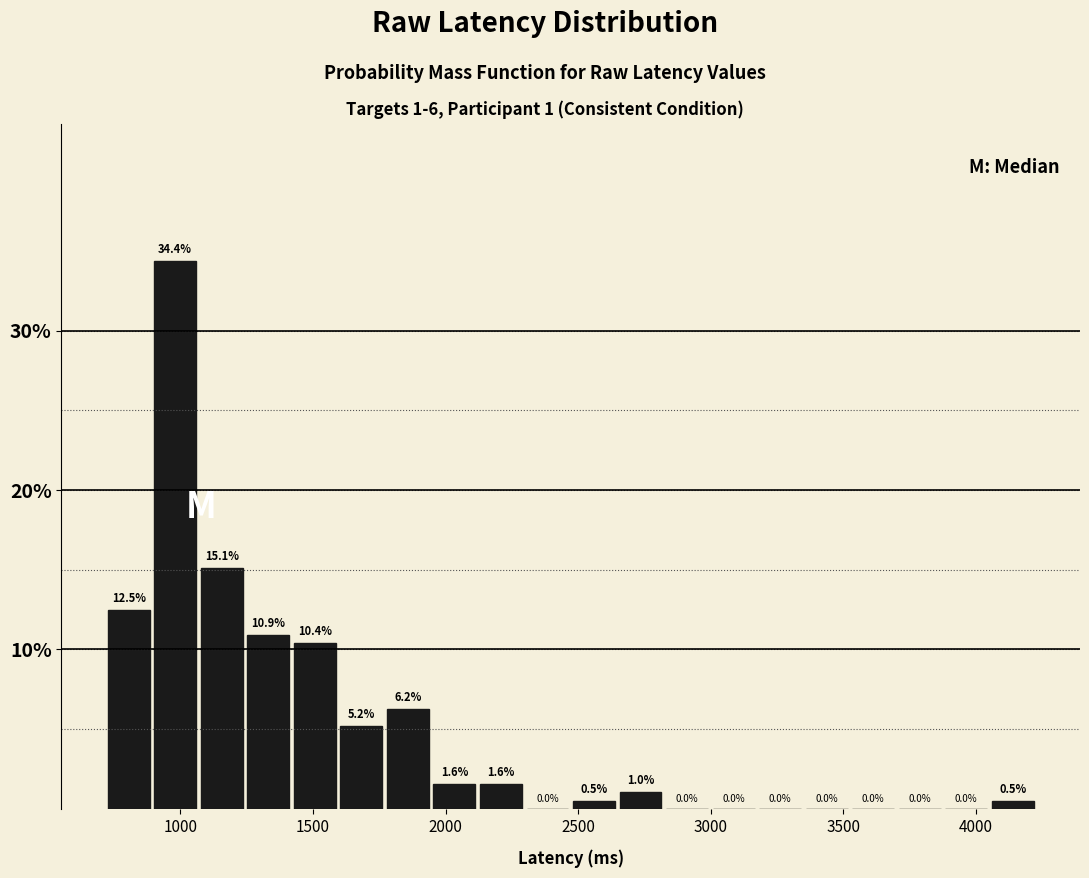

Around what value on the x-axis is the tallest bar? Give the approximate position of its centre, as read against the axis.

1000